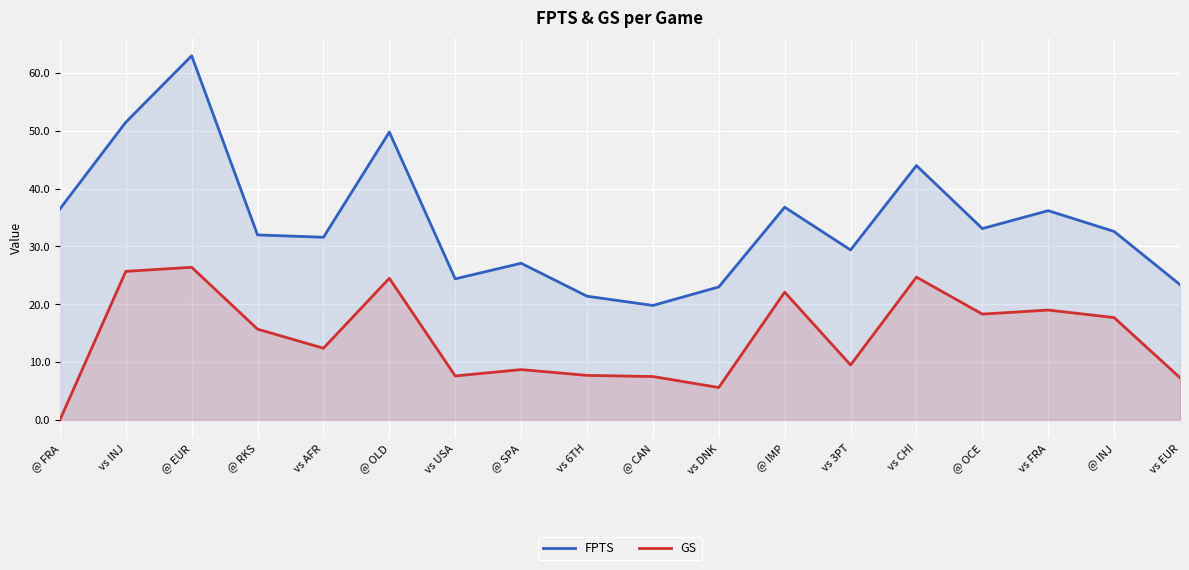

What value does the GS series have at vs 3PT?

9.5